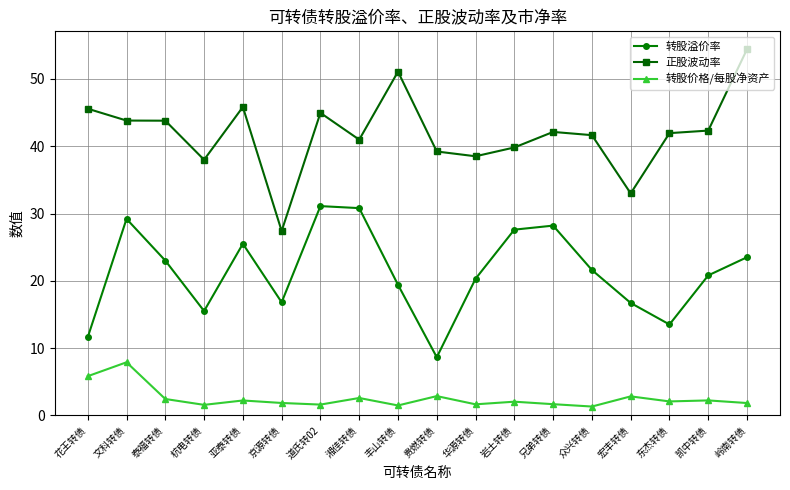

True or false: 转股溢价率 and 正股波动率 intersect in this chart.

False